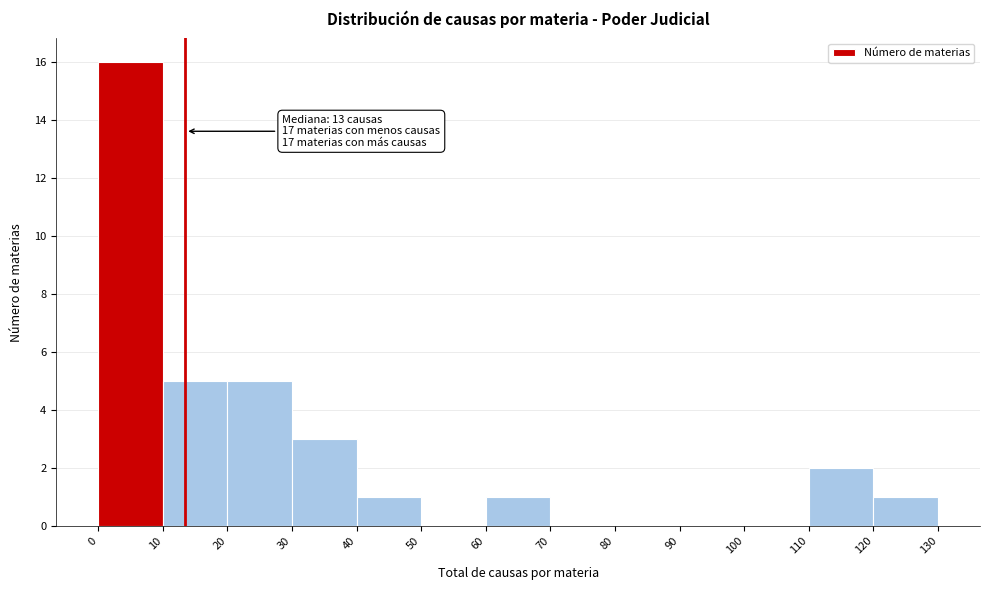

Which range on the x-axis has the tallest bar?

0 to 10